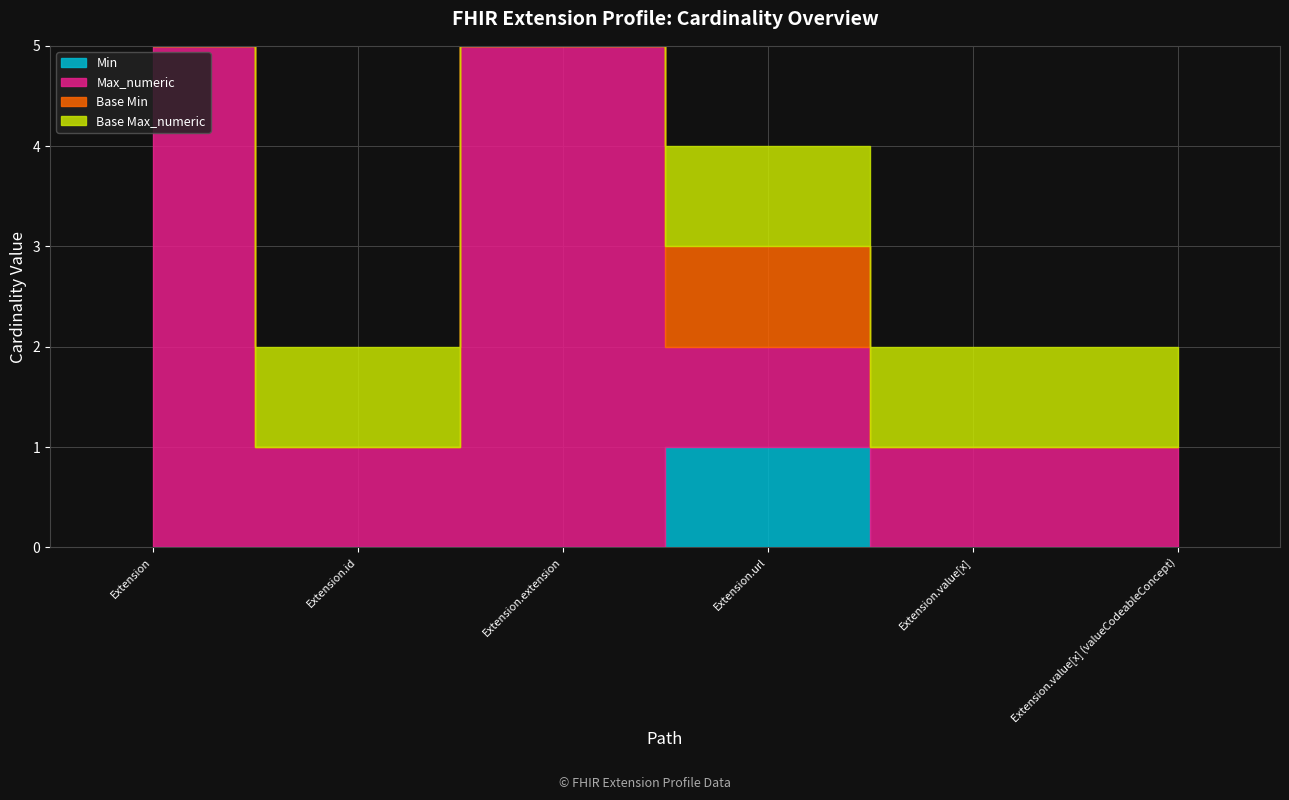

What value does the Max_numeric series have at Extension?

999